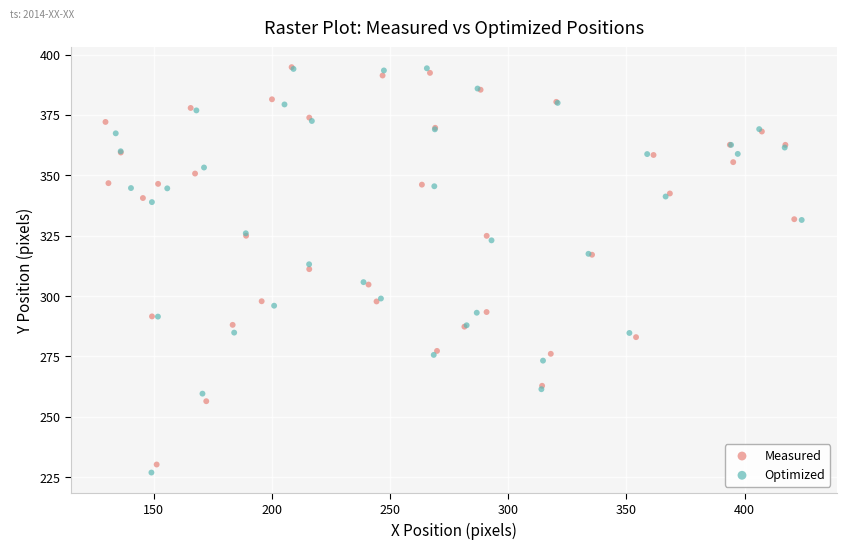

Which series has the widest spread of Y values?

Optimized